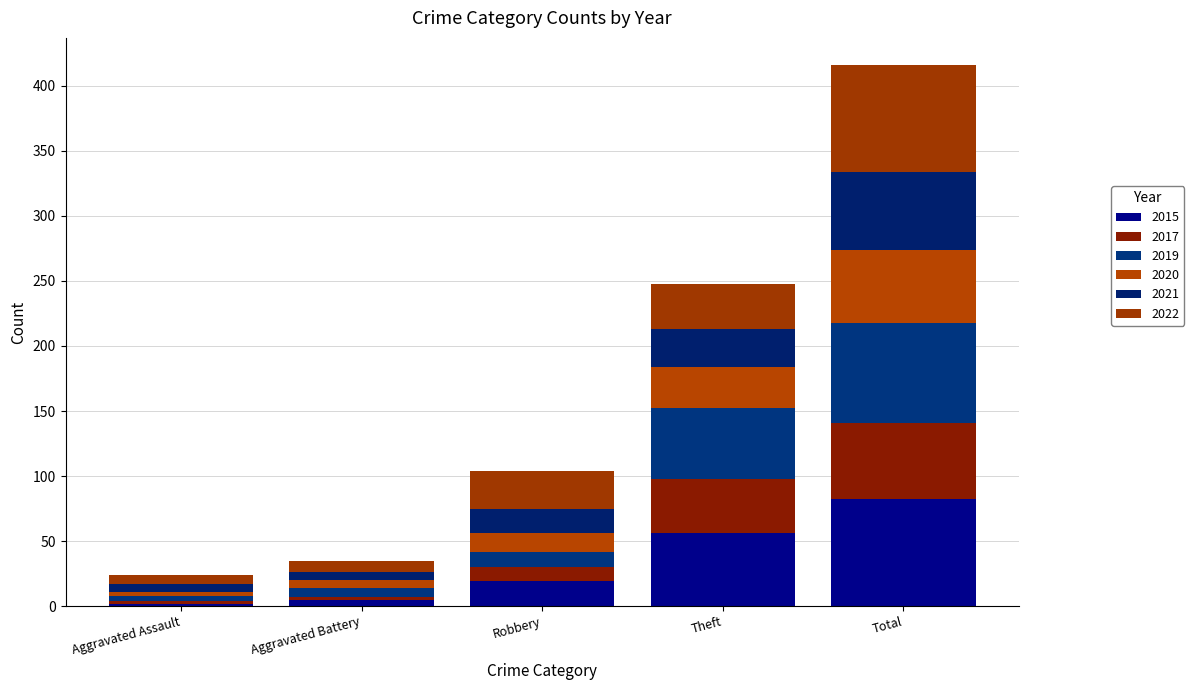

What is the label of the 3rd bar from the left?

Robbery